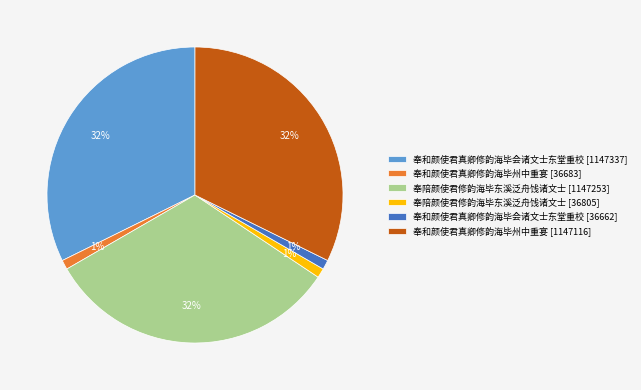

What percentage is the 奉和颜使君真卿修韵海毕州中重宴 [1147116] slice, to the nearest percent?

32%